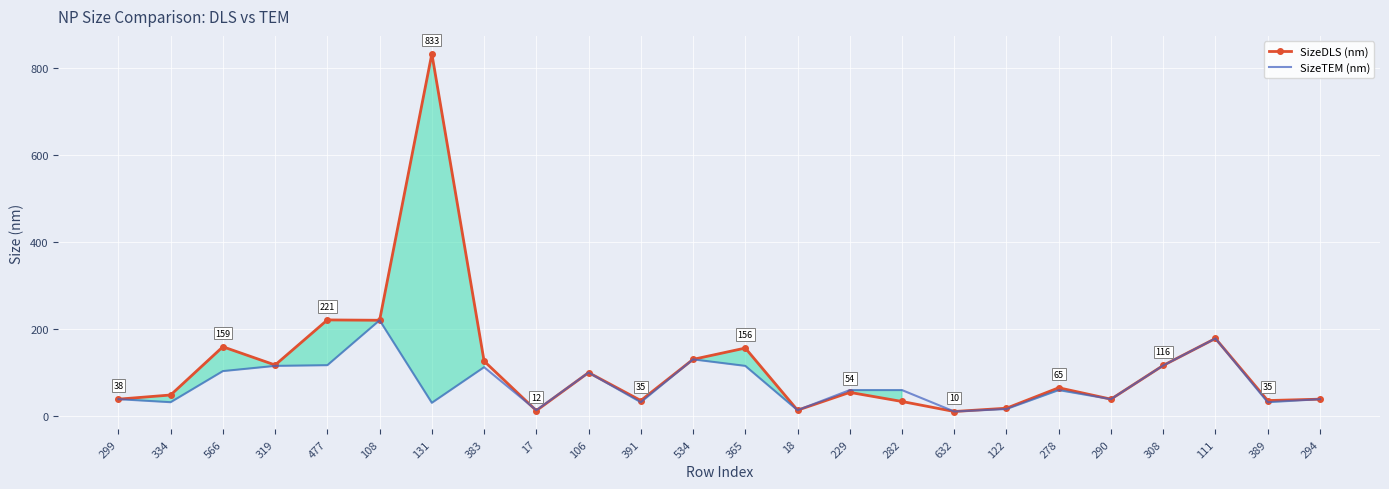

At which label is SizeDLS (nm) closest to 421?

477